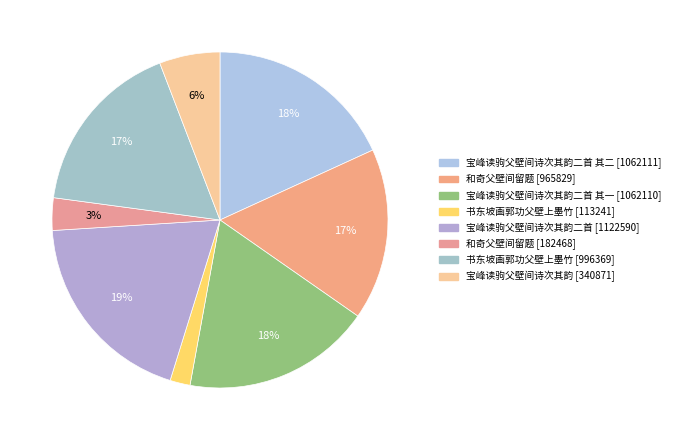

Count the number of slices in the pie.

8